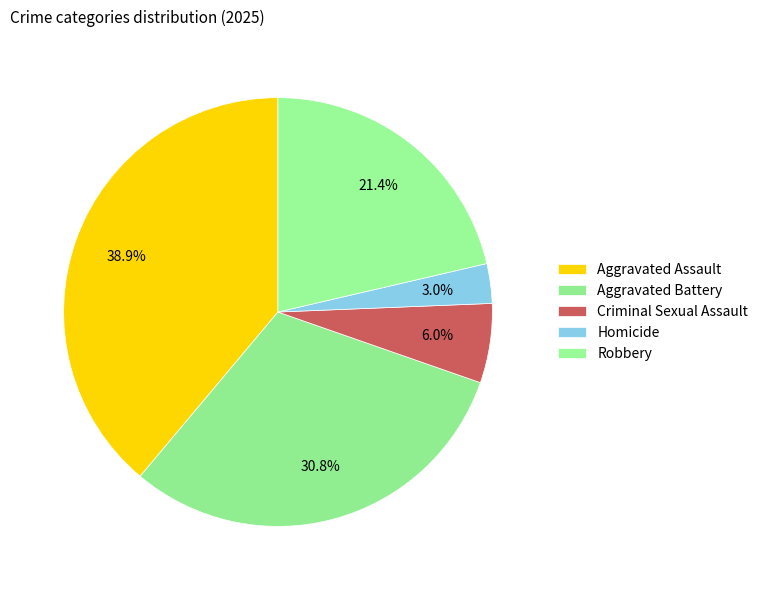

What portion of the pie excludes Aggravated Assault?

61.1%